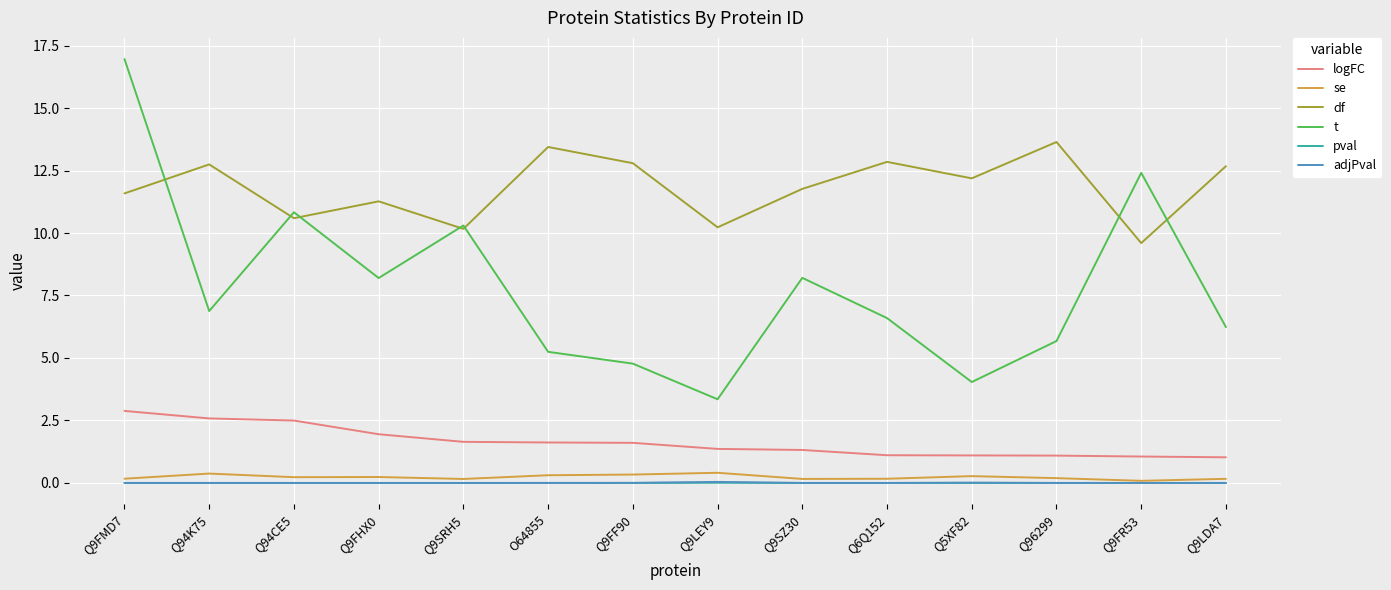

What is the sum of all df values?

165.5